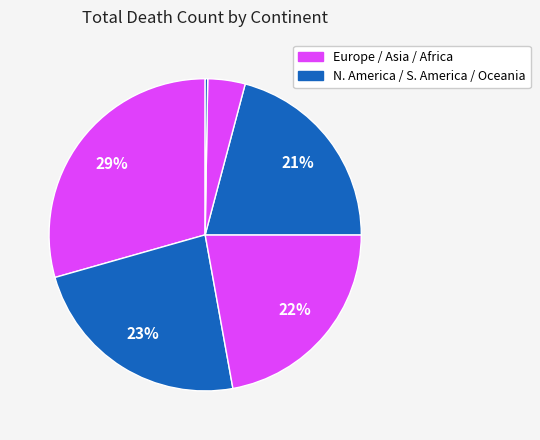

What is the smallest slice in the pie chart?

Oceania